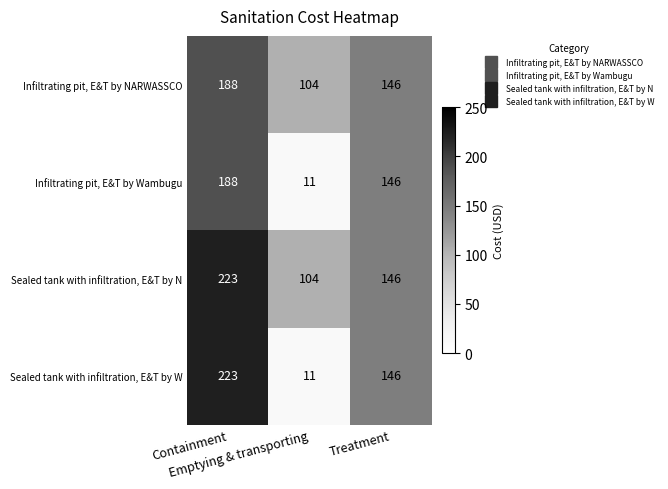

What is the greatest value displayed?

223